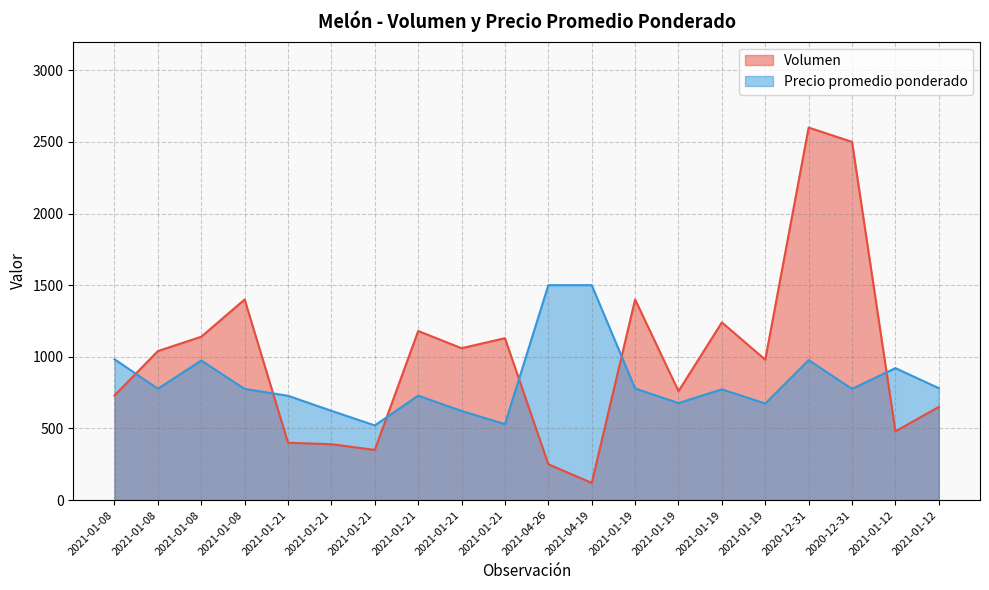

Is it true that Volumen equals 363 at 2021-04-26?

False